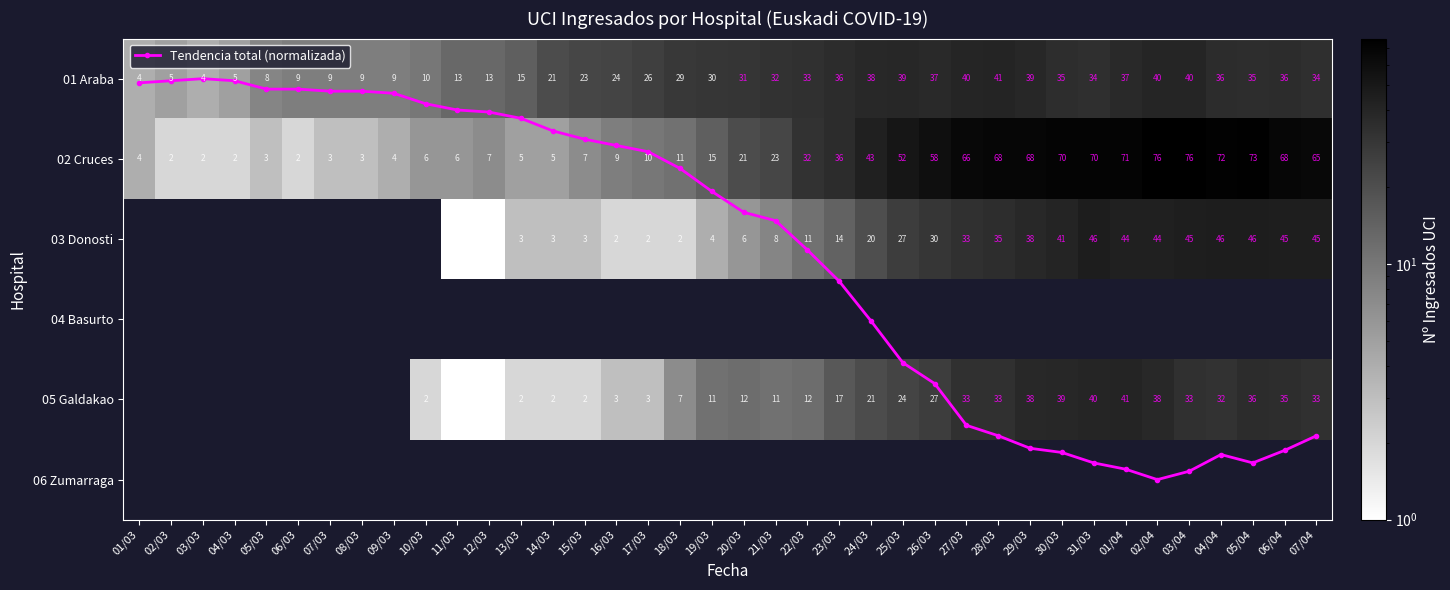

Which series has the largest range (max minus min)?

02 Cruces